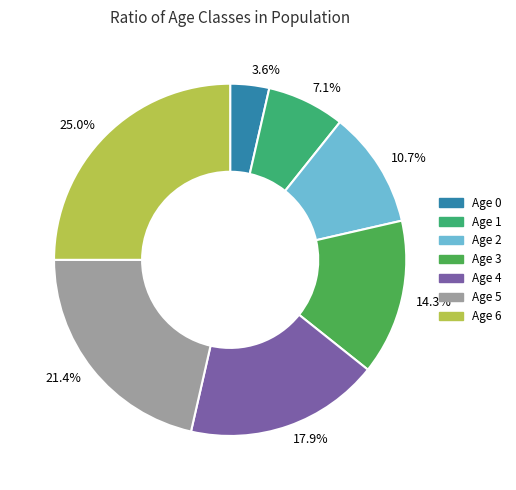

Approximately how many times larger is the value at 25.0% compared to 17.9%?

1.4